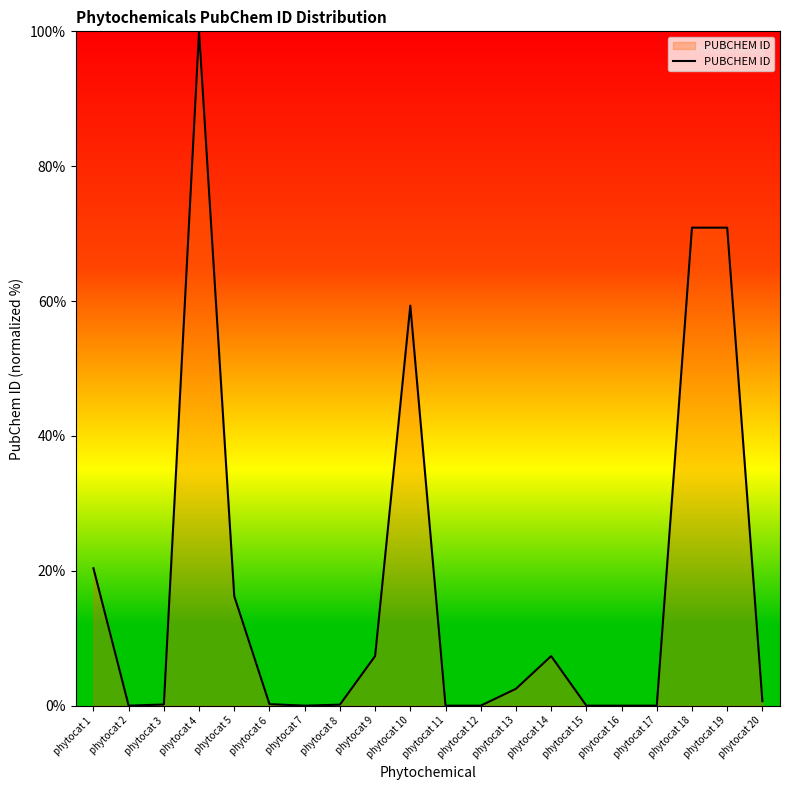

Which has a higher value, phytocat 6 or phytocat 10?

phytocat 10